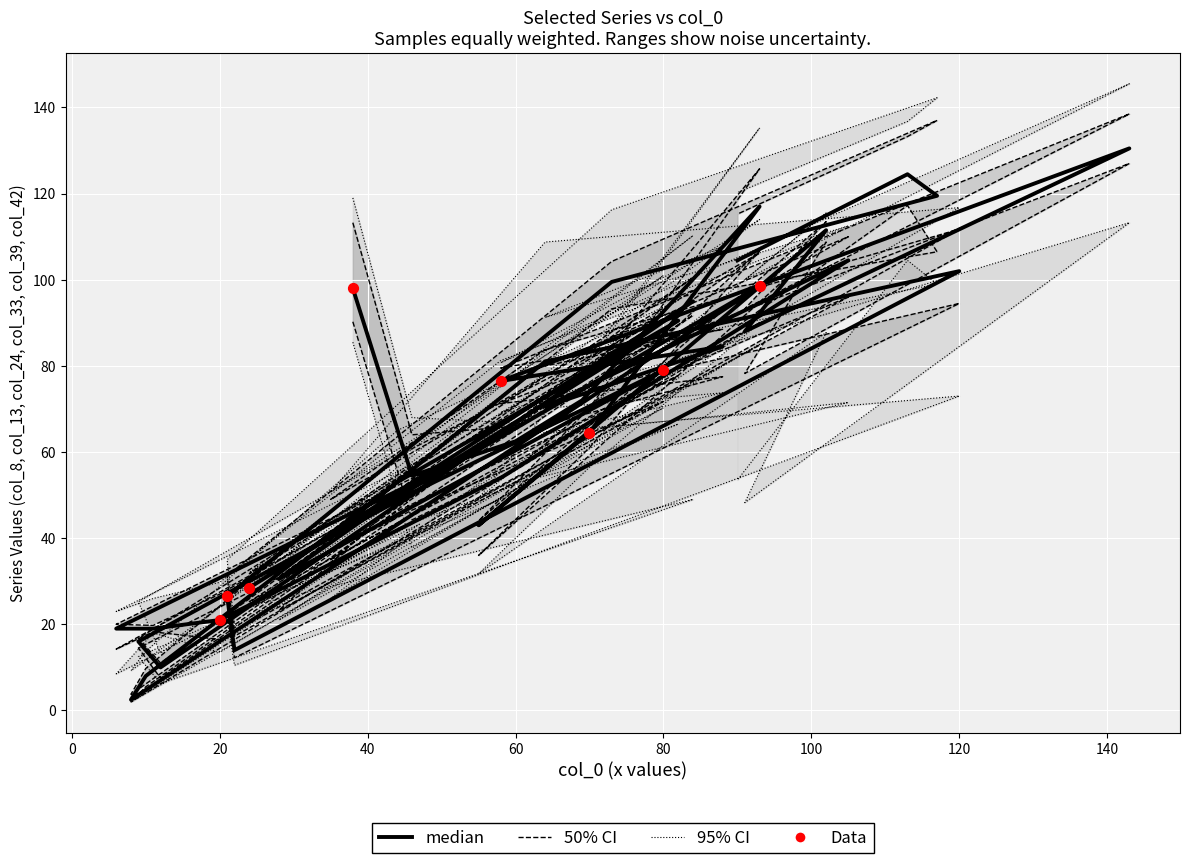

At how many categories does at least one series exceed 13?

37